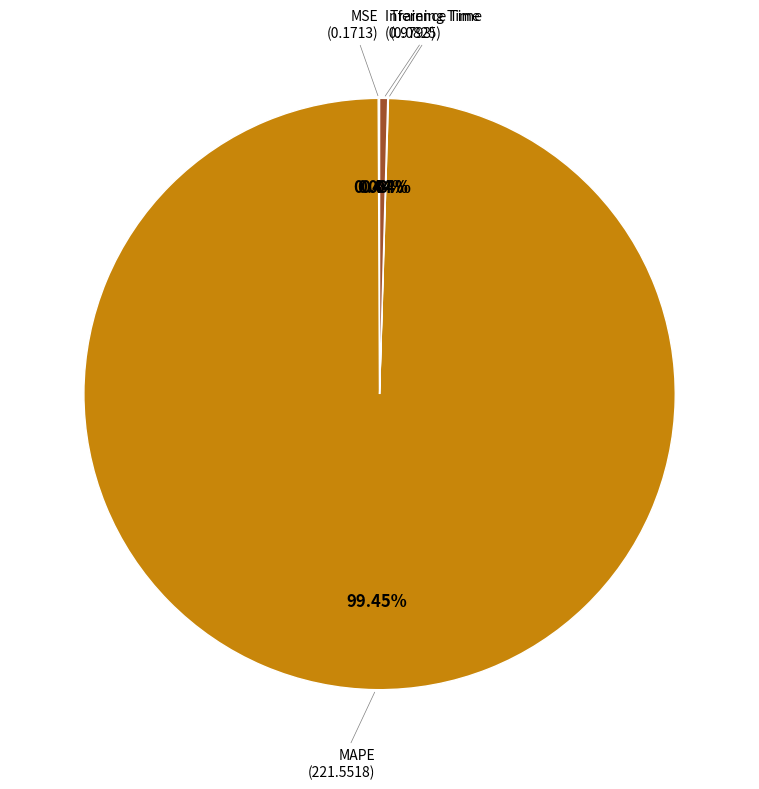

Count the number of slices in the pie.

4